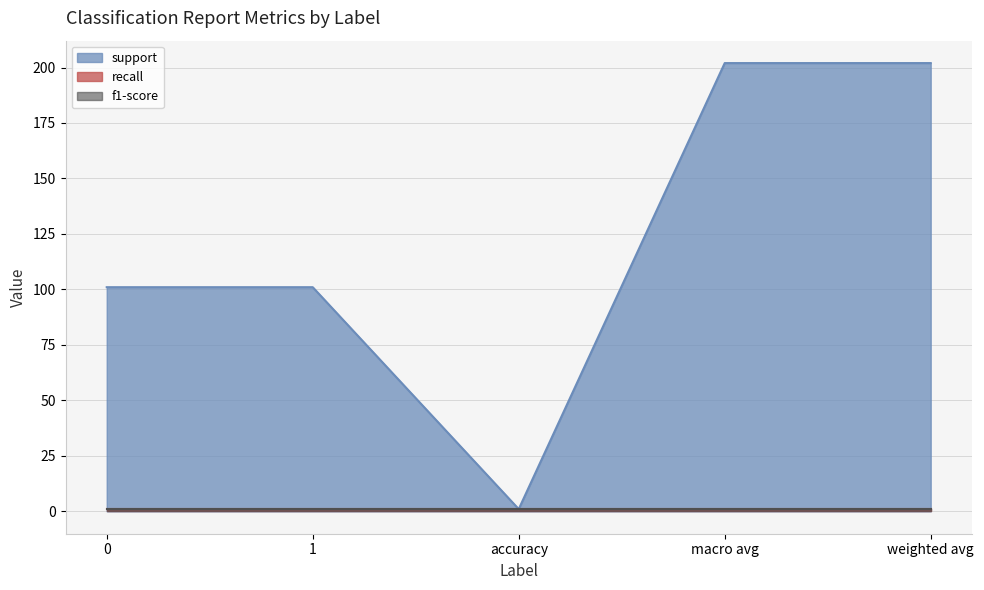

True or false: support and f1-score cross at least once.

False